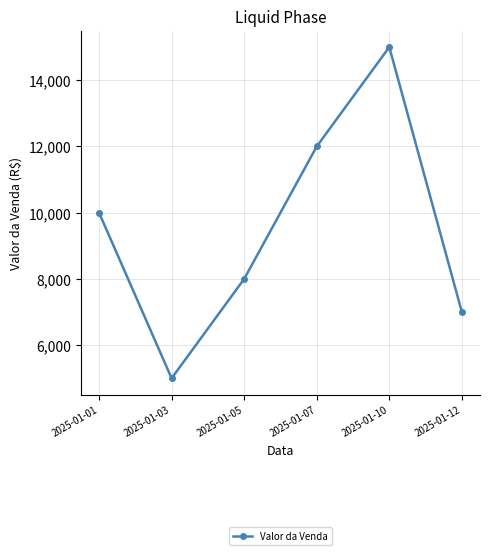

List the labels in order of value, largest first.

2025-01-10, 2025-01-07, 2025-01-01, 2025-01-05, 2025-01-12, 2025-01-03